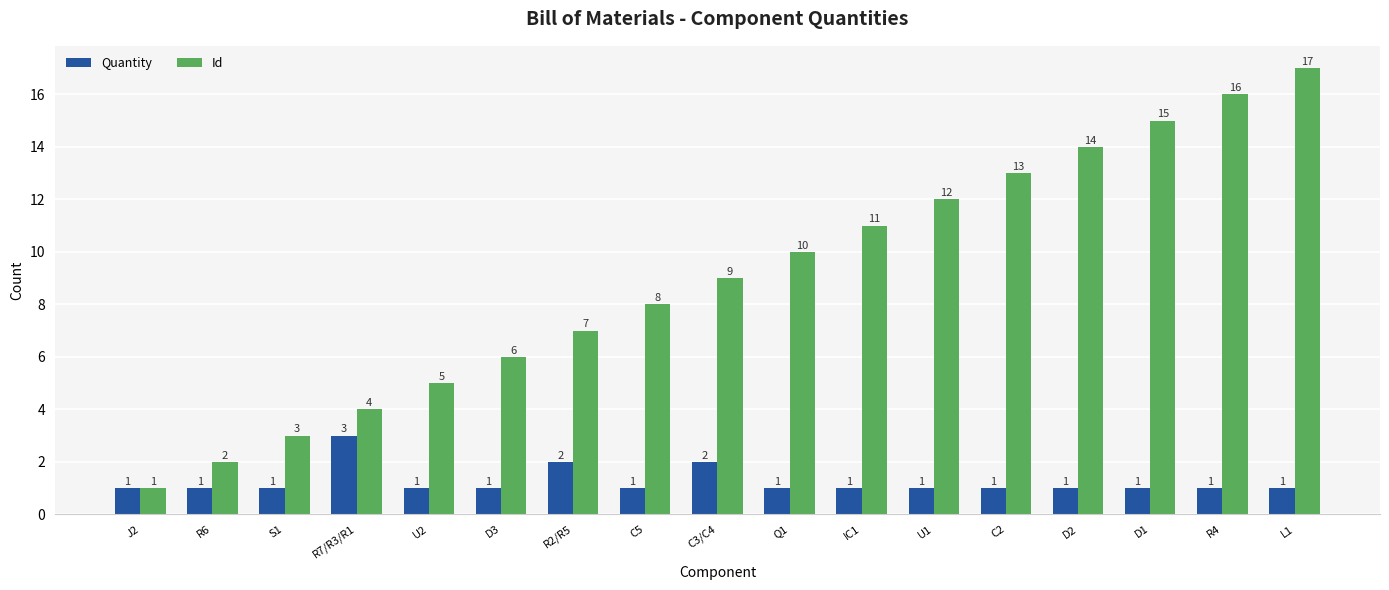

List the series in order of their peak value, highest first.

Id, Quantity